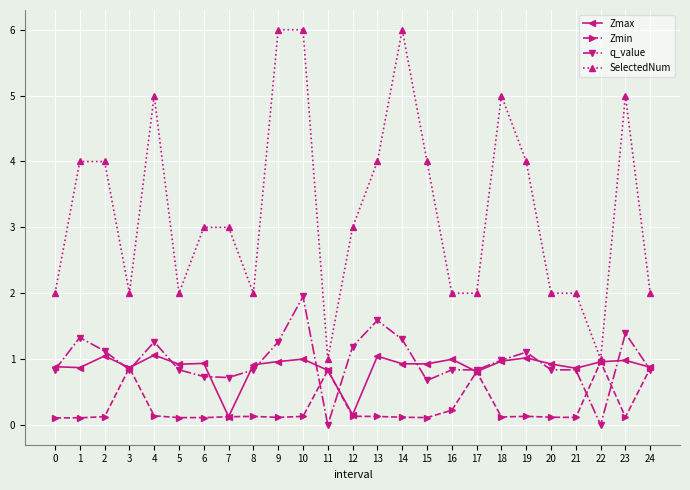

Between 1 and 6, which series saw the biggest shift?

SelectedNum